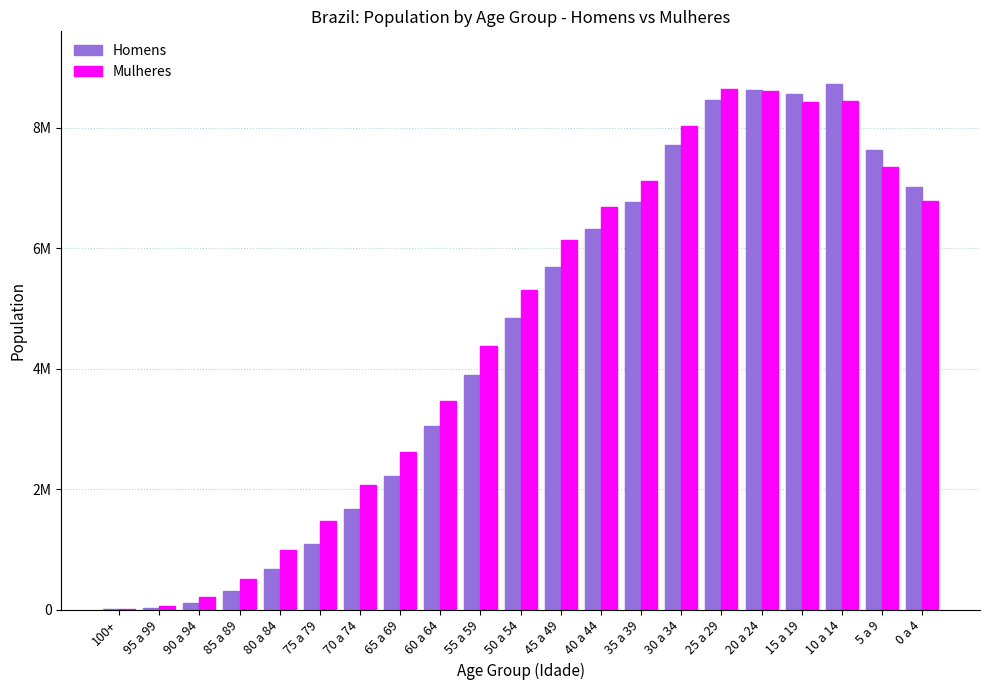

What is the average value of the Homens series?

4447952